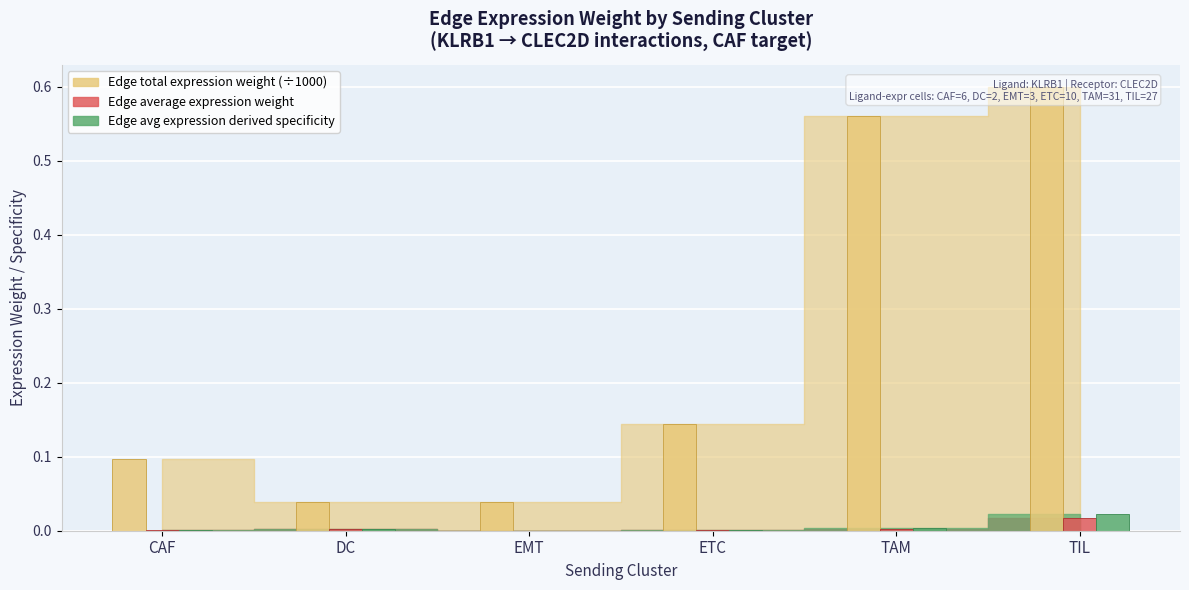

What is the maximum value shown in the chart?

0.6